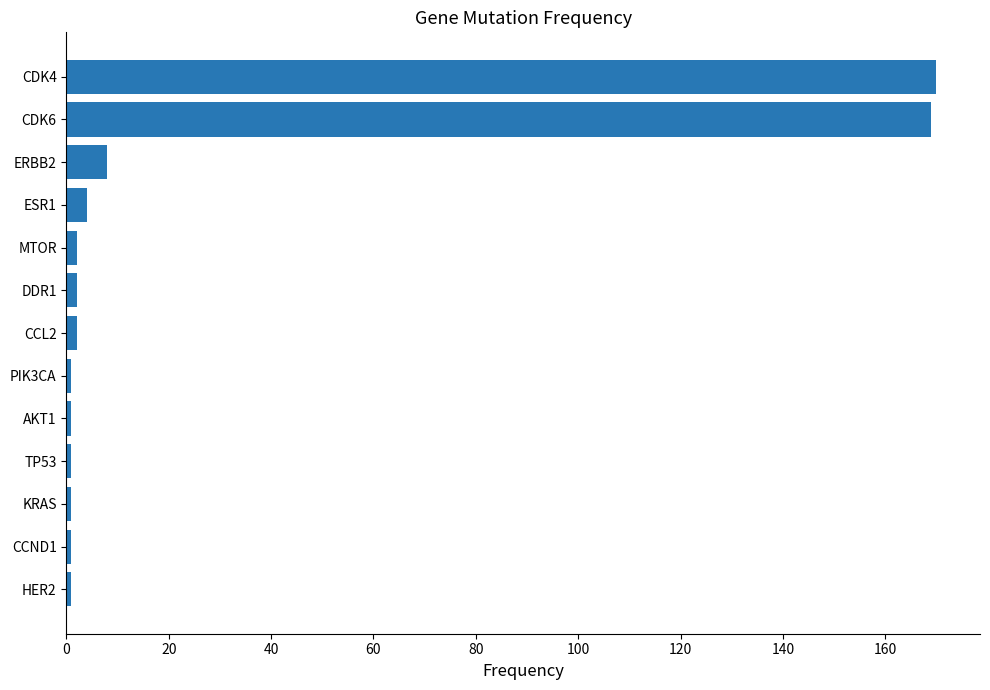

Reading bottom to top, transcribe all the data shown in this chart.

1	1	1	1	1	1	2	2	2	4	8	169	170